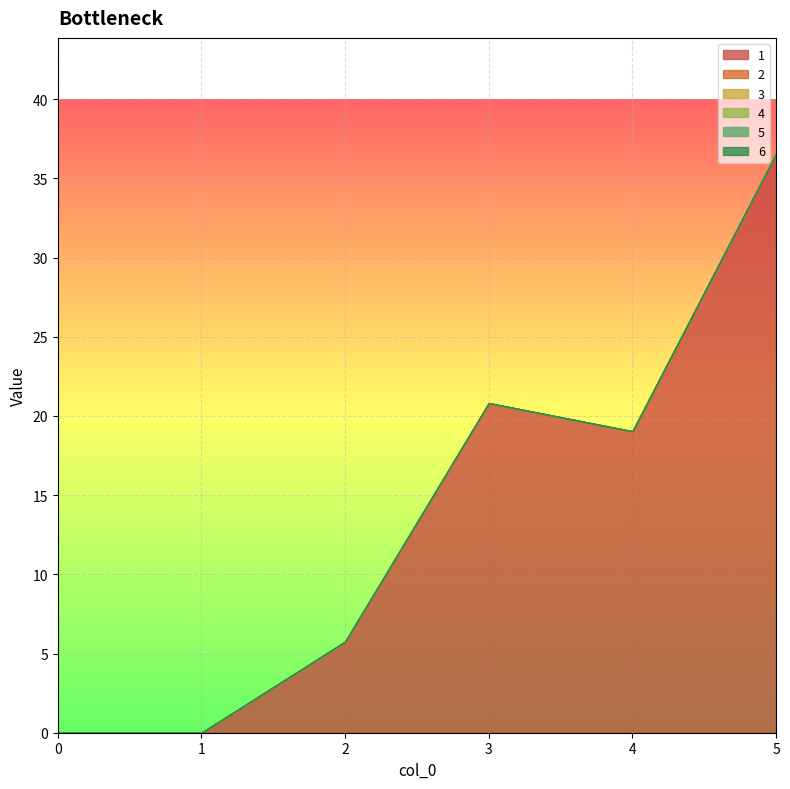

Which category has the highest value across all series?

5